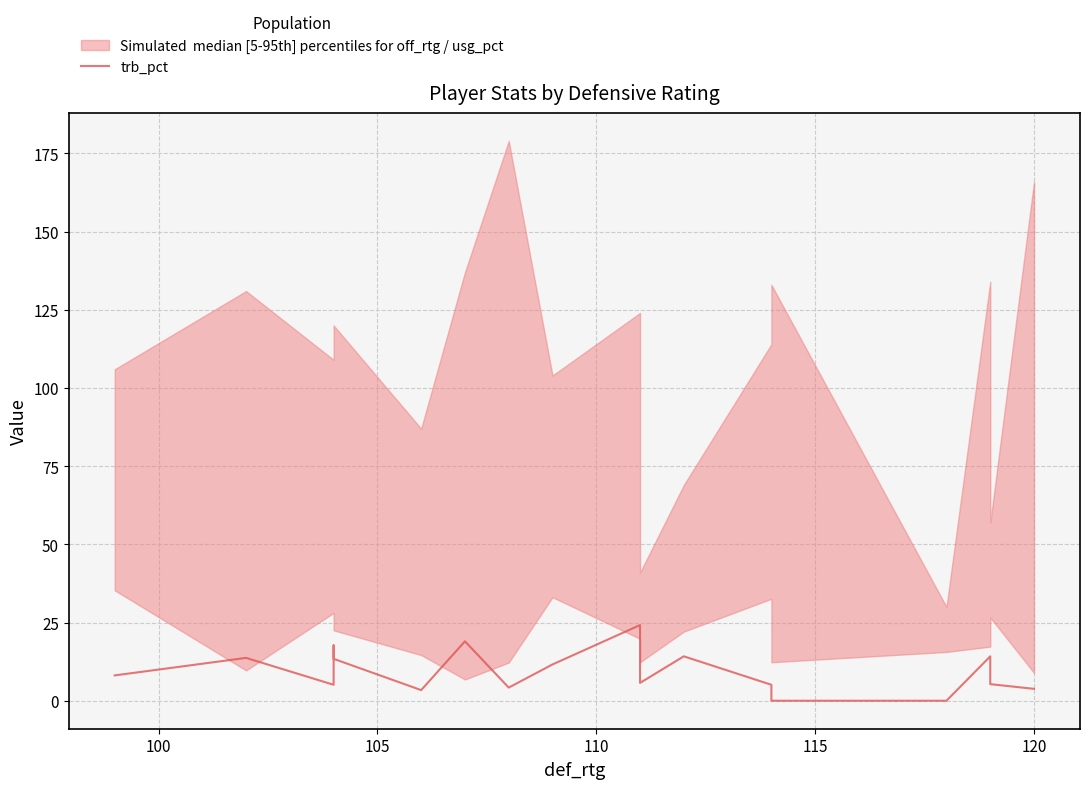

What is the difference between the maximum and minimum values?

24.2